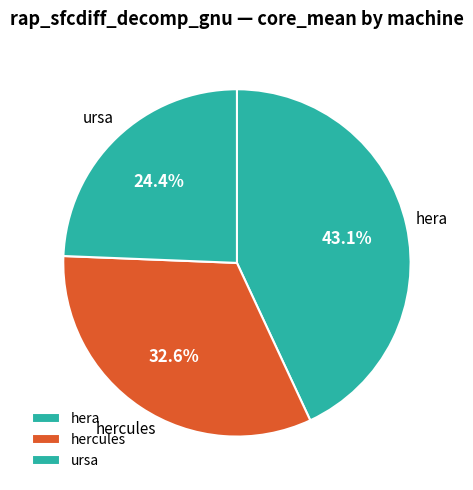

Is the sum of hera and hercules greater than half?

Yes